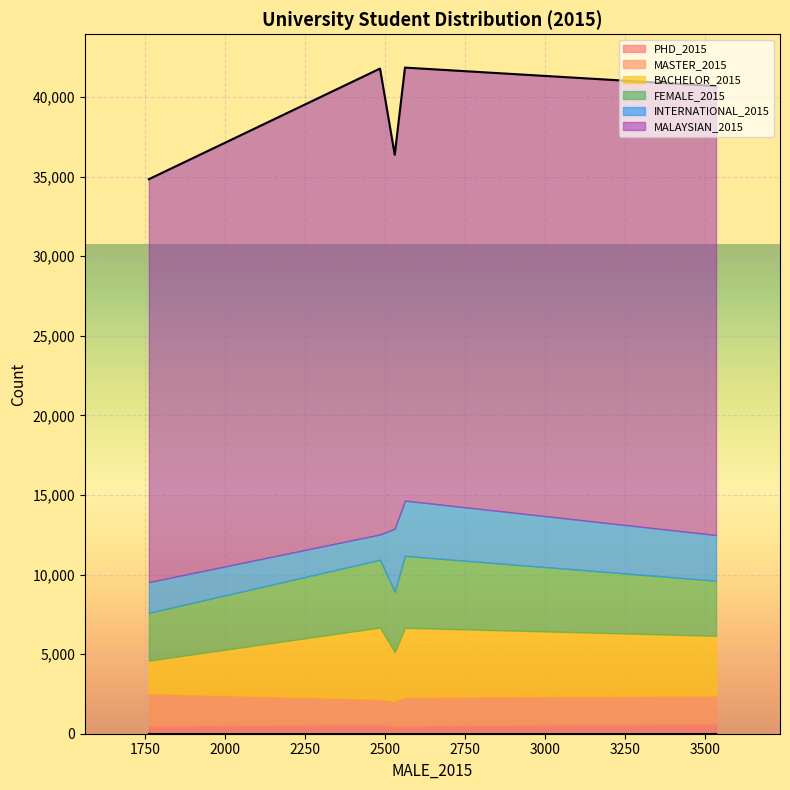

Does the chart display data point markers on the line(s)?

No